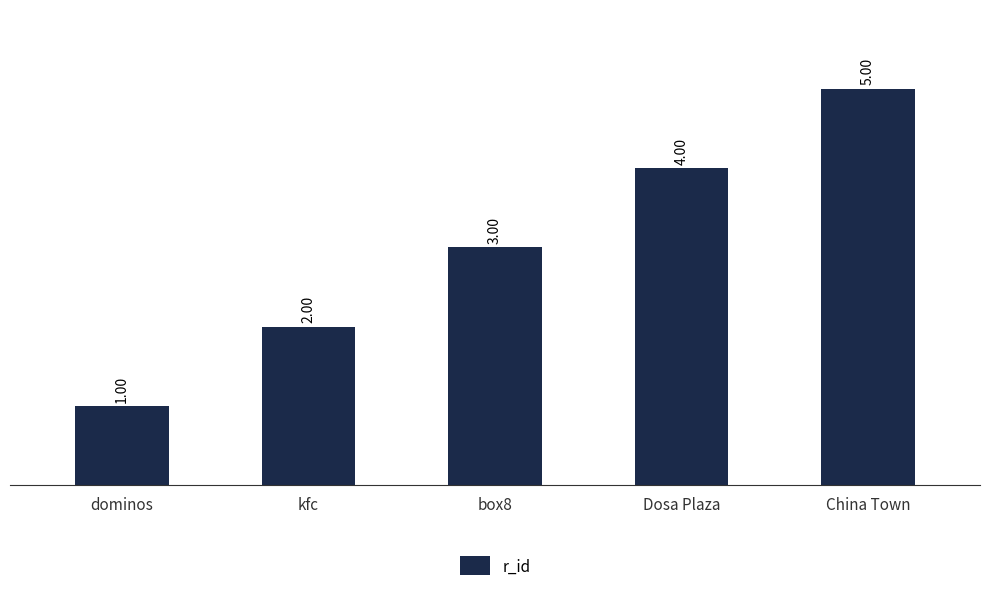

List the labels in order of value, smallest first.

dominos, kfc, box8, Dosa Plaza, China Town